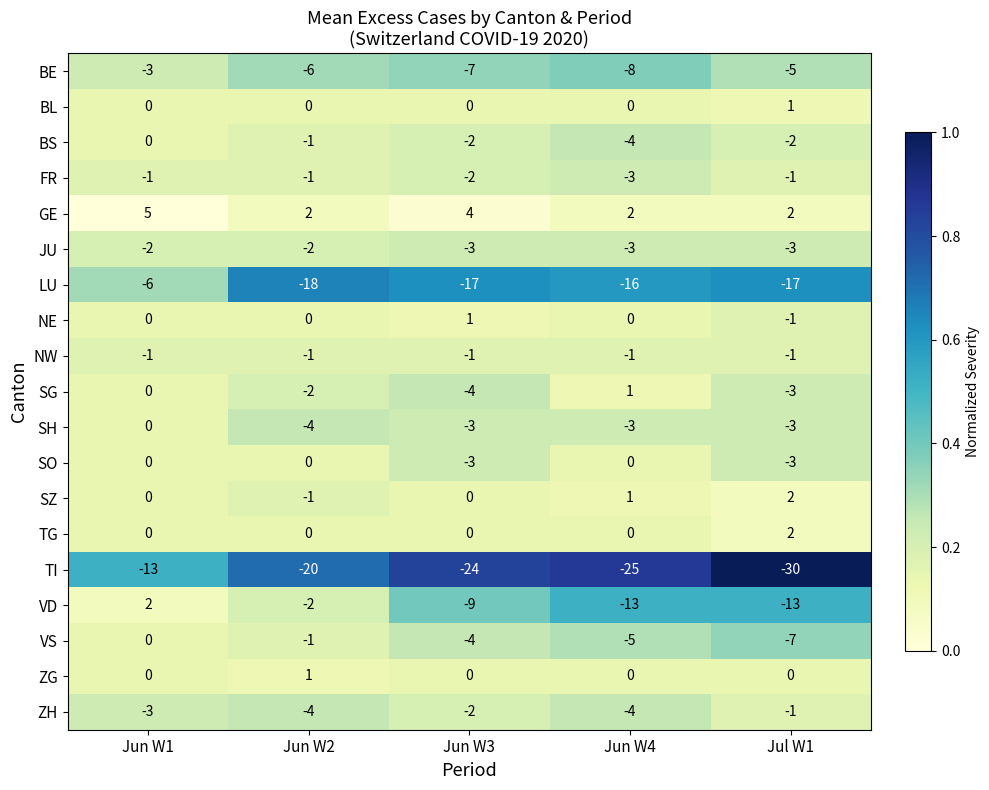

At which category is the sum across all series the highest?

Jun W1